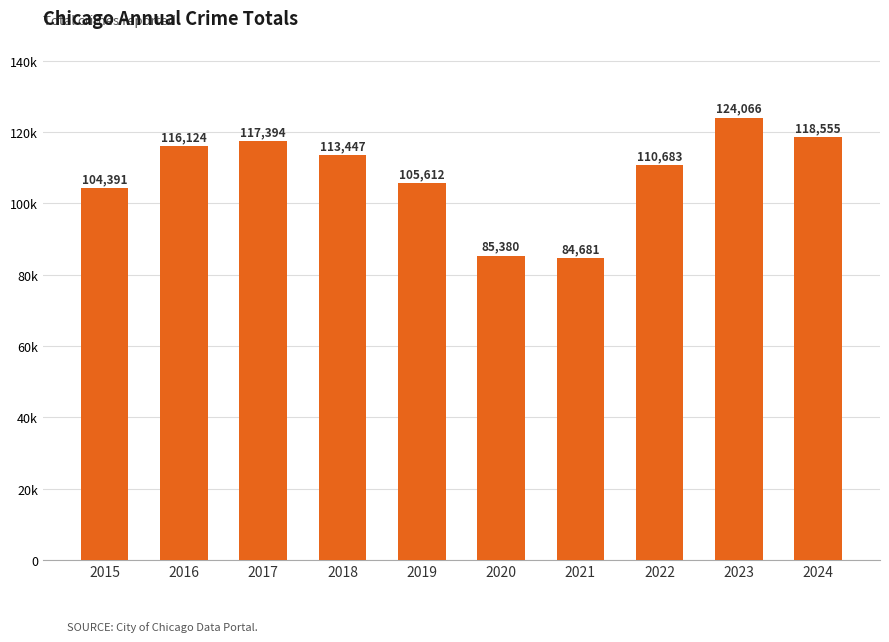

Rank the categories by value from lowest to highest.

2021, 2020, 2015, 2019, 2022, 2018, 2016, 2017, 2024, 2023